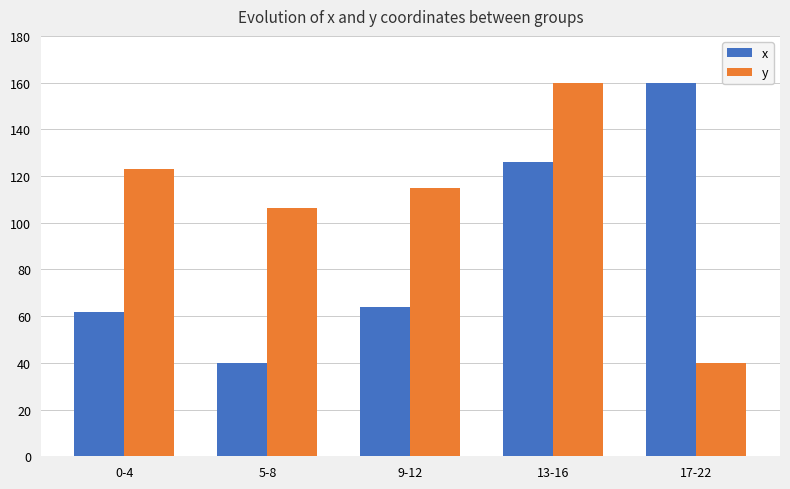

Between 9-12 and 13-16, which series saw the biggest shift?

x